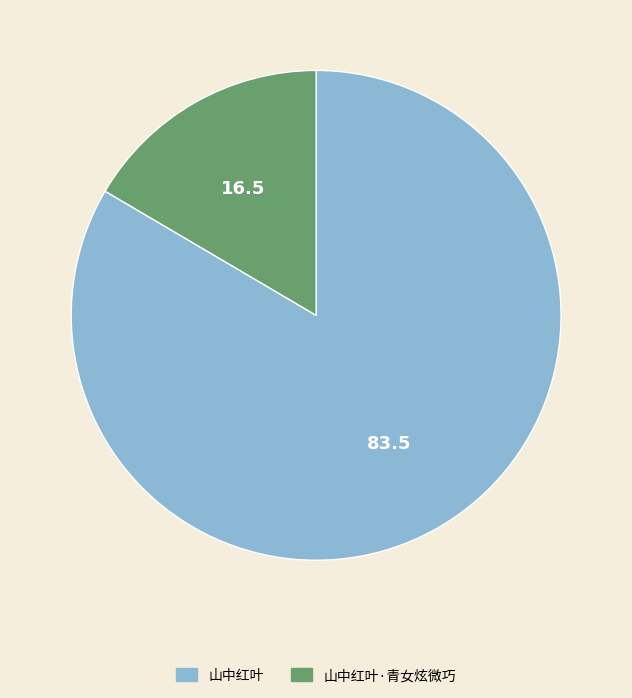

Is there any slice that represents more than half of the pie?

Yes